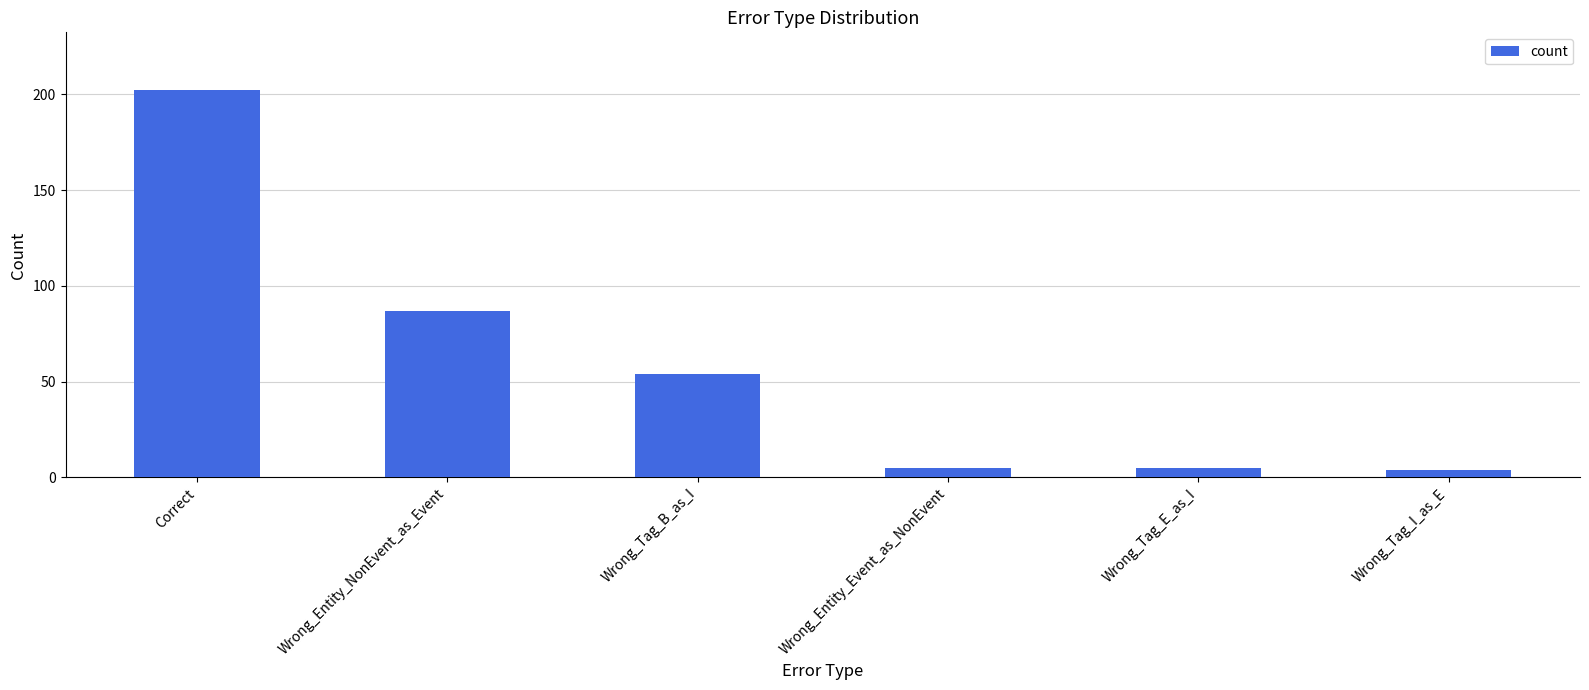

What is the sum of all values?

357